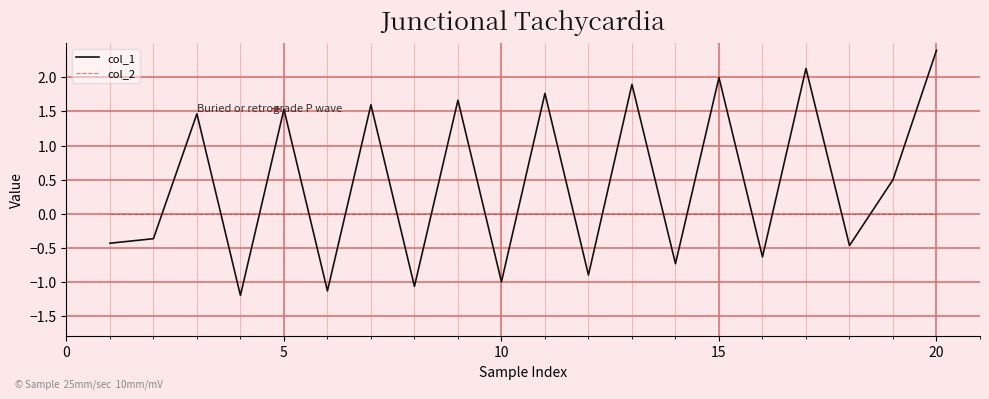

What is the maximum value shown in the chart?

2.4